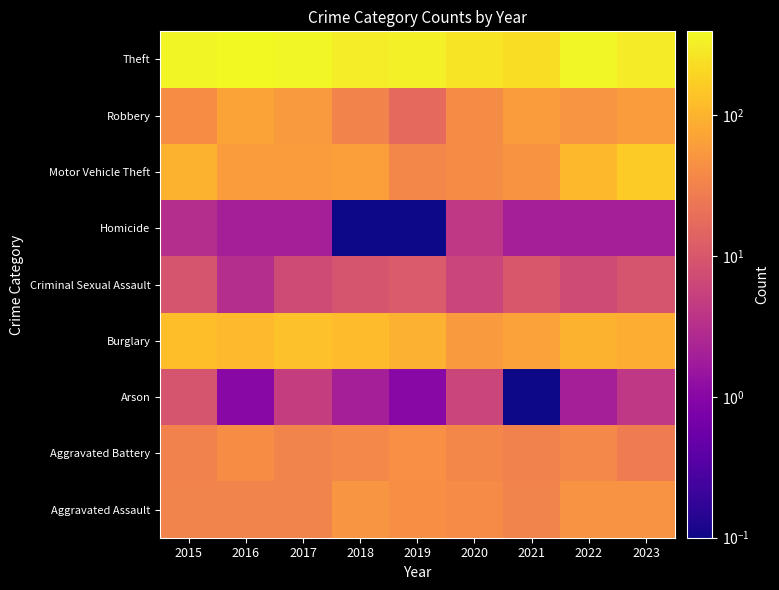

Between 2022 and 2017, which is larger?

2022